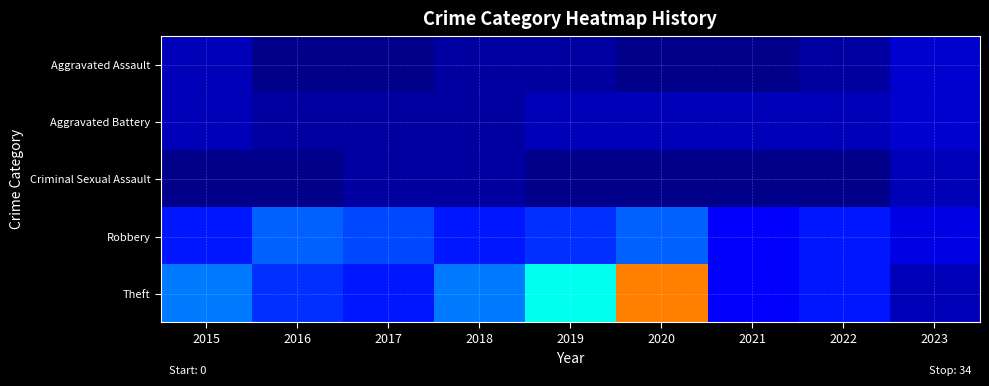

Which label corresponds to the smallest value in the chart?

2016